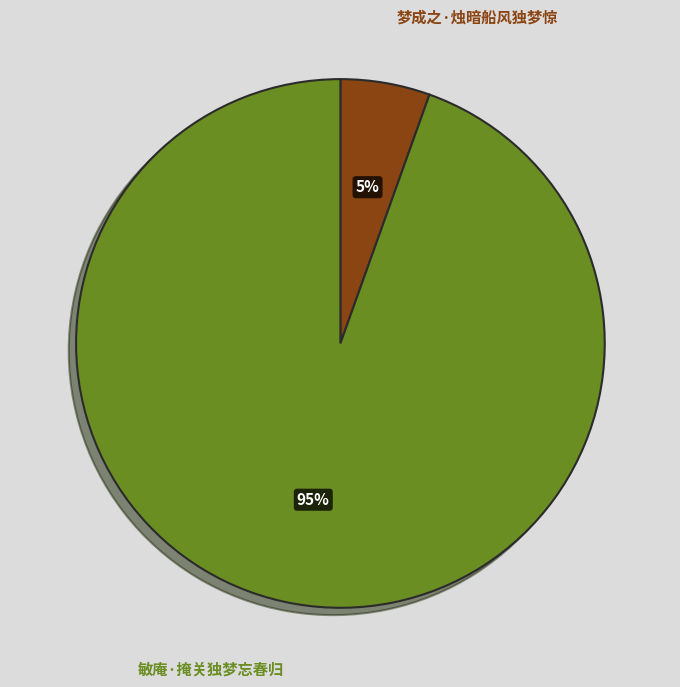

To the nearest percent, what is the average slice percentage?

50%